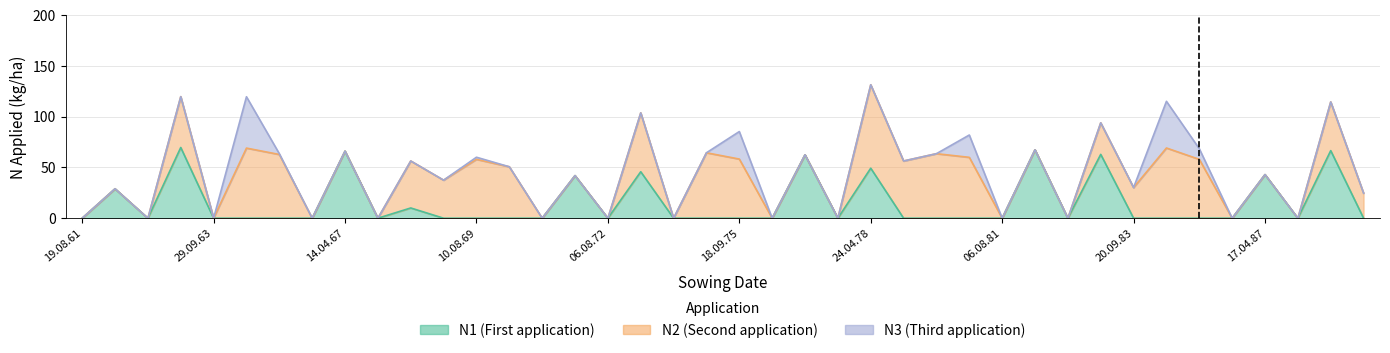

At which category is the sum across all series the highest?

24.04.78